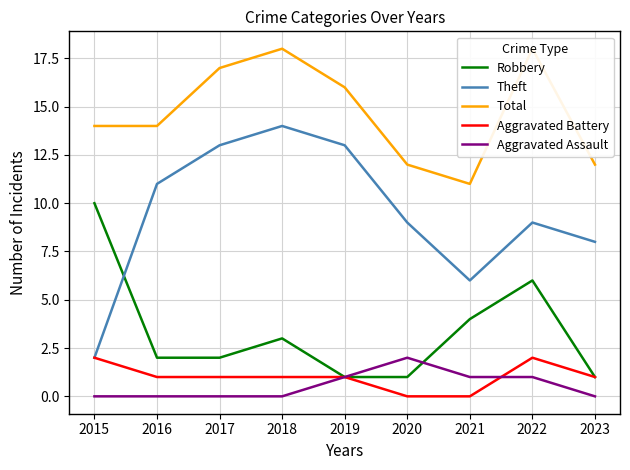

Which category has the highest value across all series?

2018